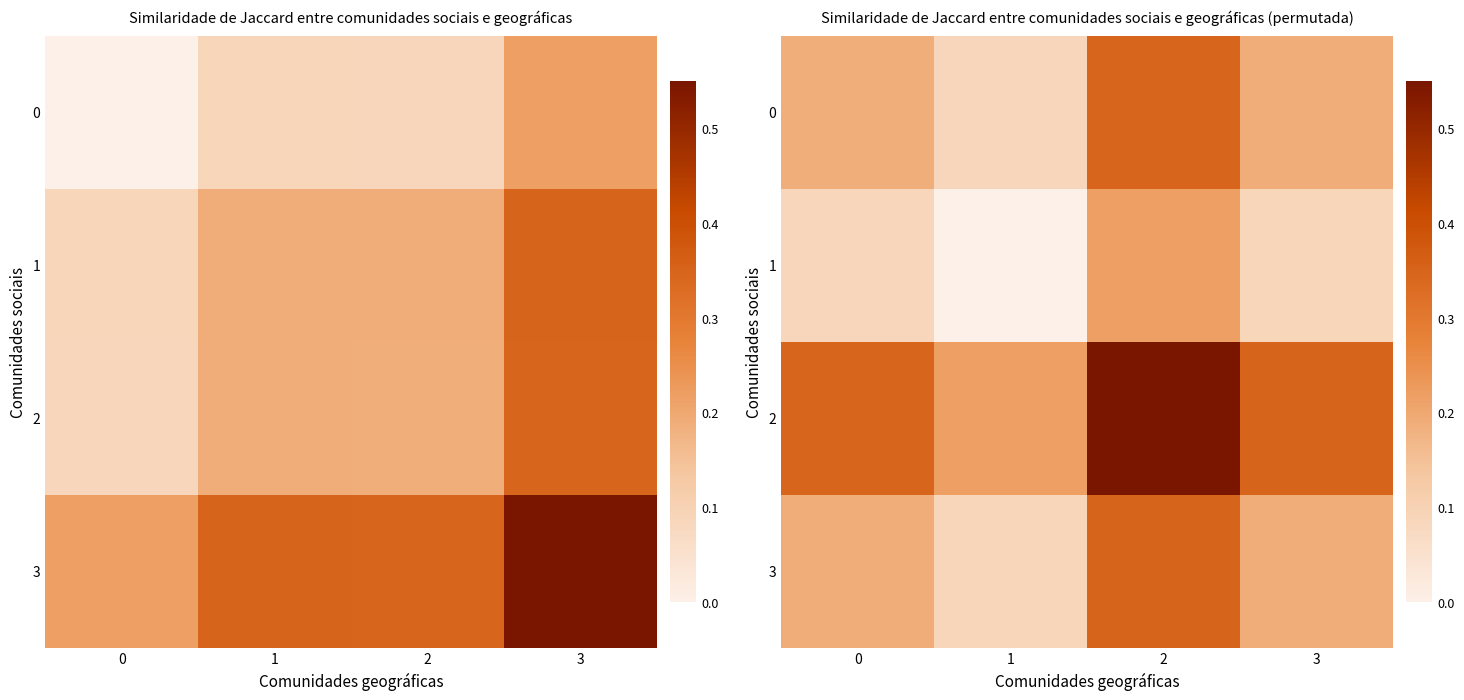

At how many categories does at least one series exceed 0?

4